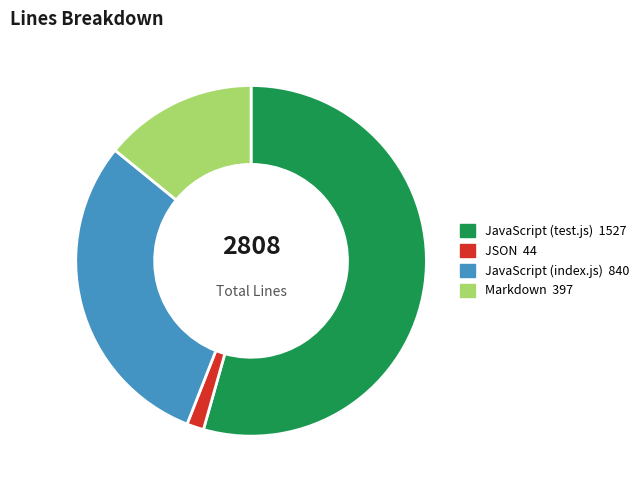

Which has a higher value, JavaScript (index.js) or JSON?

JavaScript (index.js)